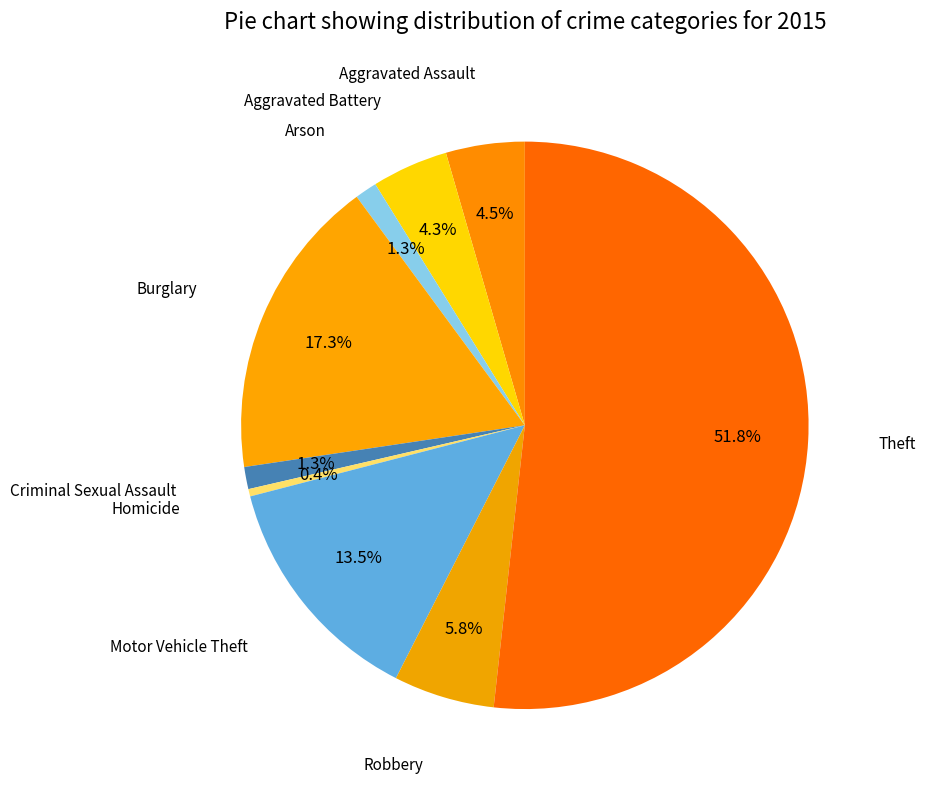

To the nearest percent, what is the average slice percentage?

11%